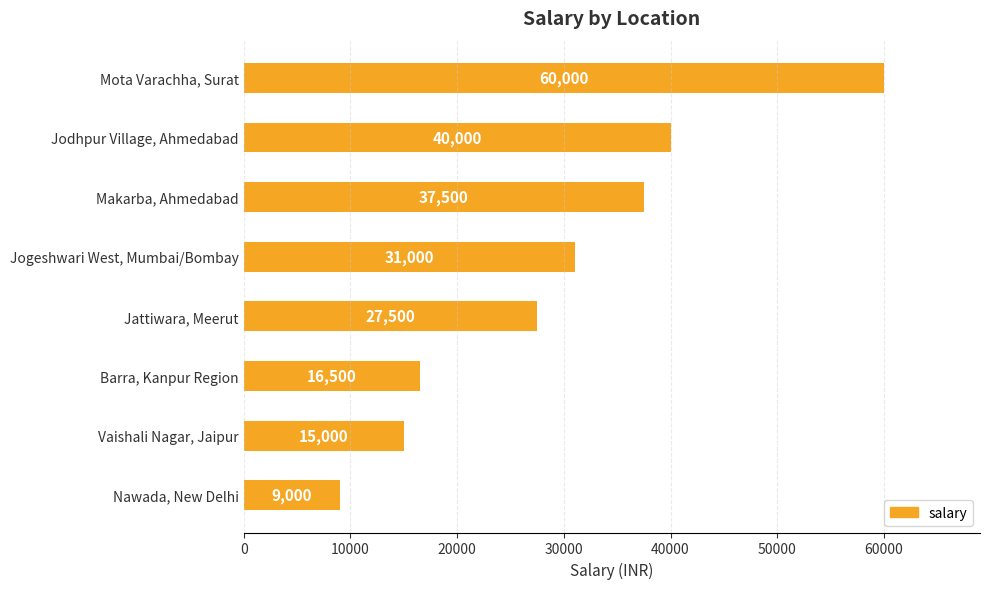

Are the bars grouped side by side (vs. stacked)?

No